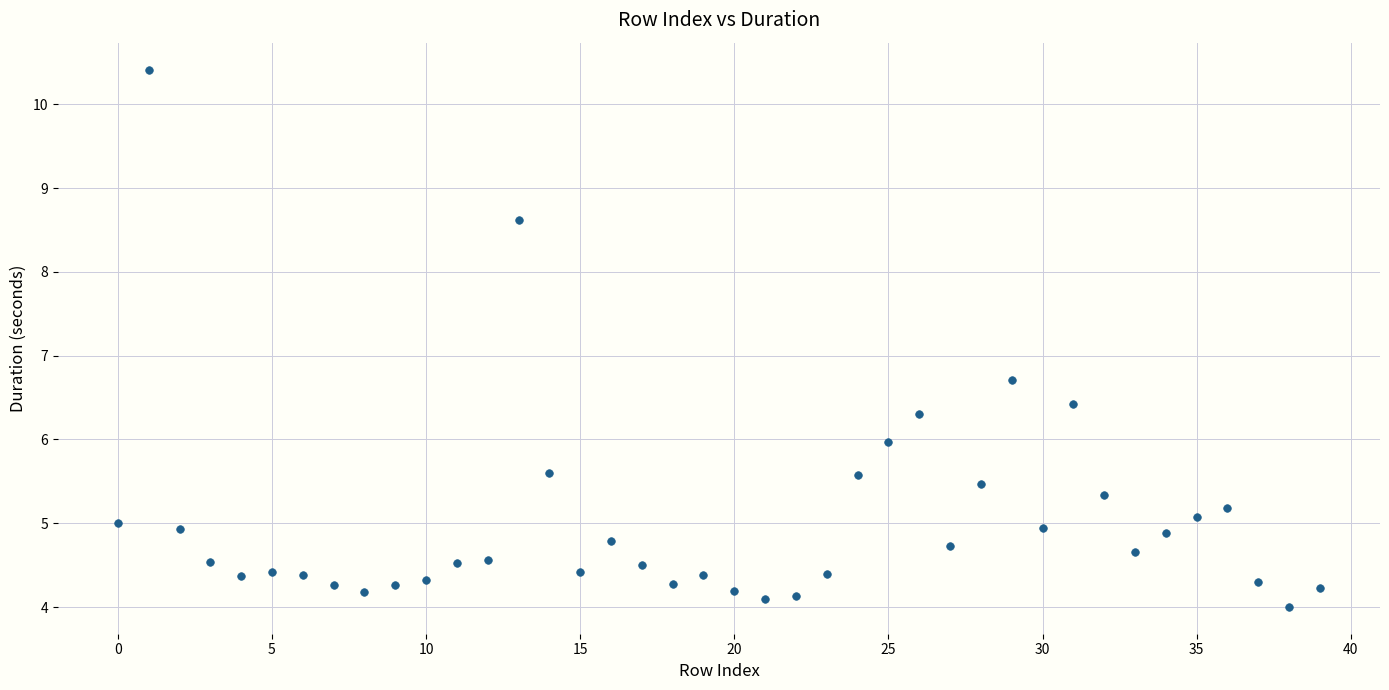

What Y value in the scatter plot is closest to 7?

6.7